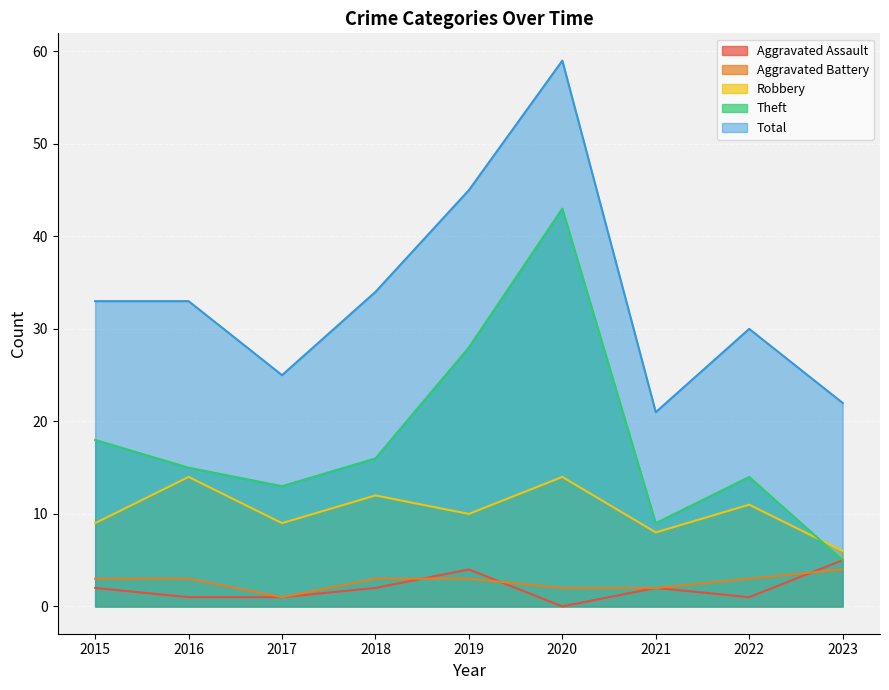

What is the total value across all series at 2017?

49